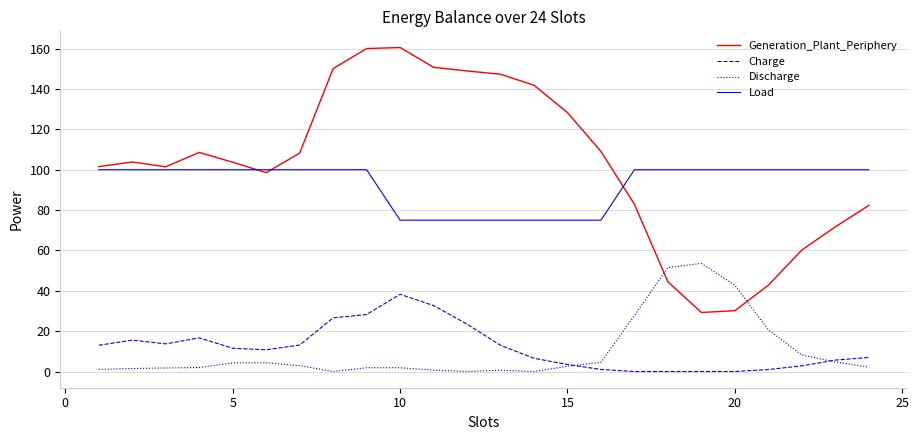

What is the difference between the maximum and minimum values in the Load series?

25.0